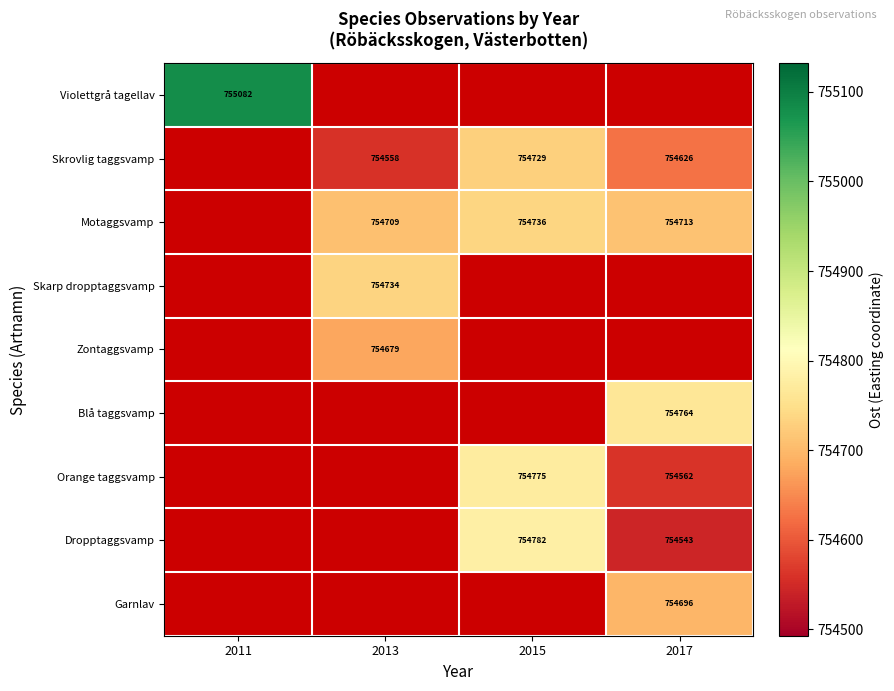

Is the value of Dropptaggsvamp at 2017 greater than the value of Violettgrå tagellav at 2011?

No